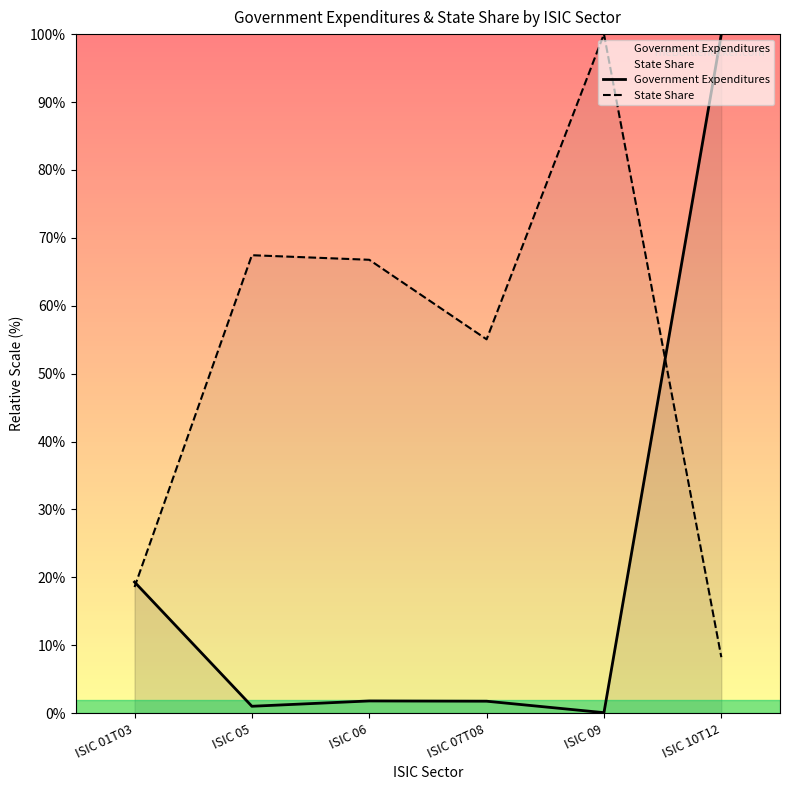

What is the label of the 6th point from the right?

ISIC 01T03